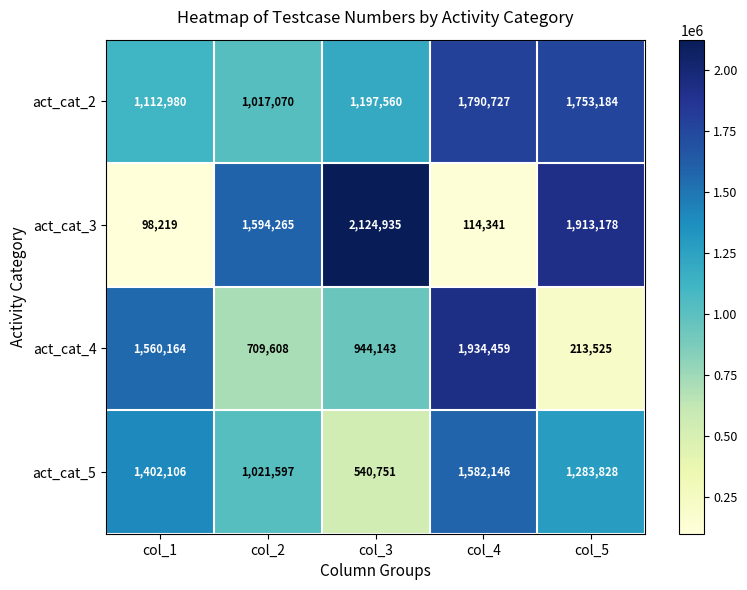

At col_2, list the series in order from smallest to largest.

act_cat_4, act_cat_2, act_cat_5, act_cat_3